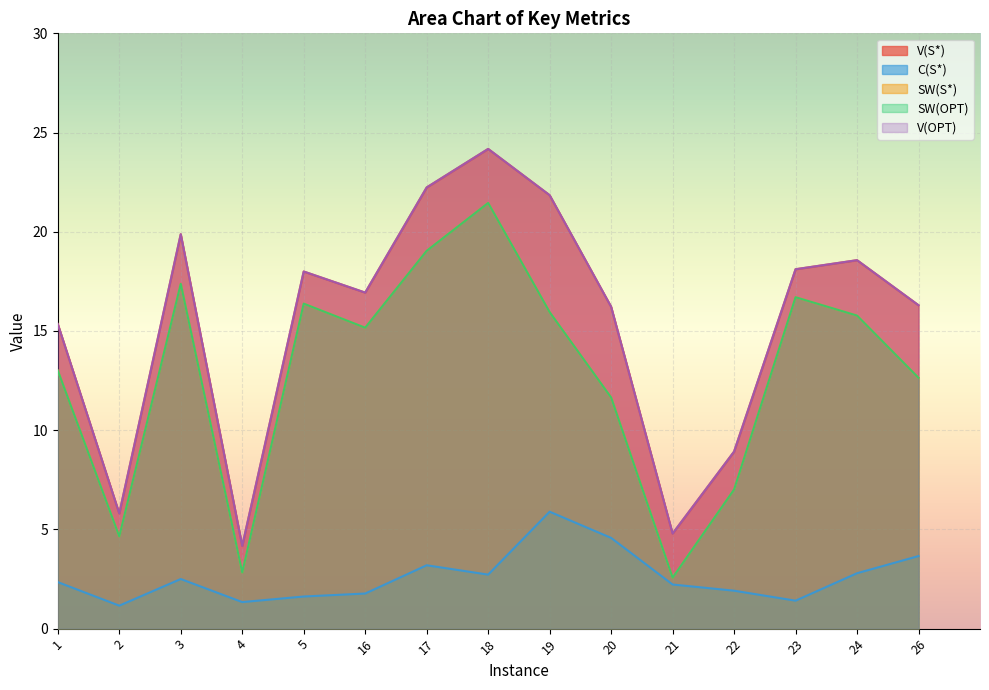

The value of C(S*) at 22 is 1.9. True or false?

True